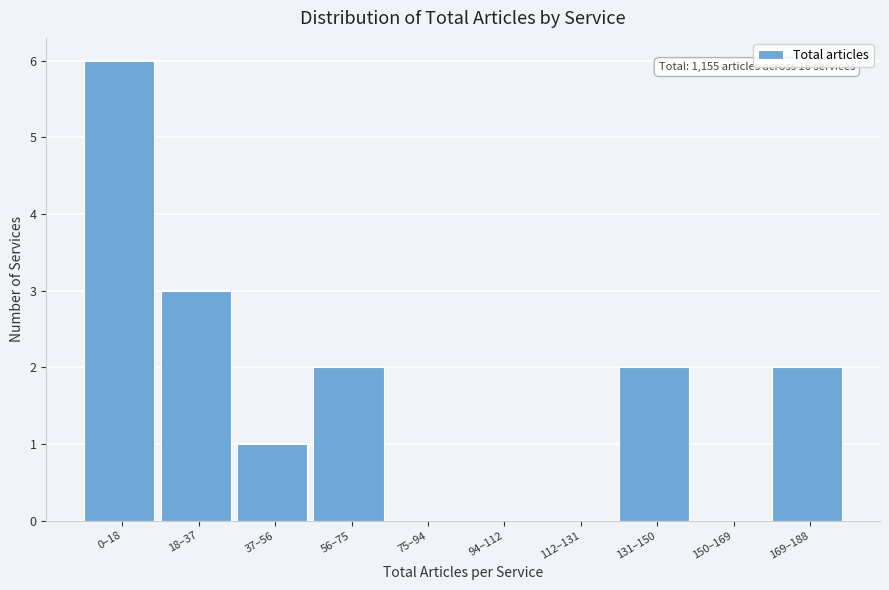

Reading left to right, extract all data points from this chart.

0–18=6	18–37=3	37–56=1	56–75=2	75–94=0	94–112=0	112–131=0	131–150=2	150–169=0	169–188=2